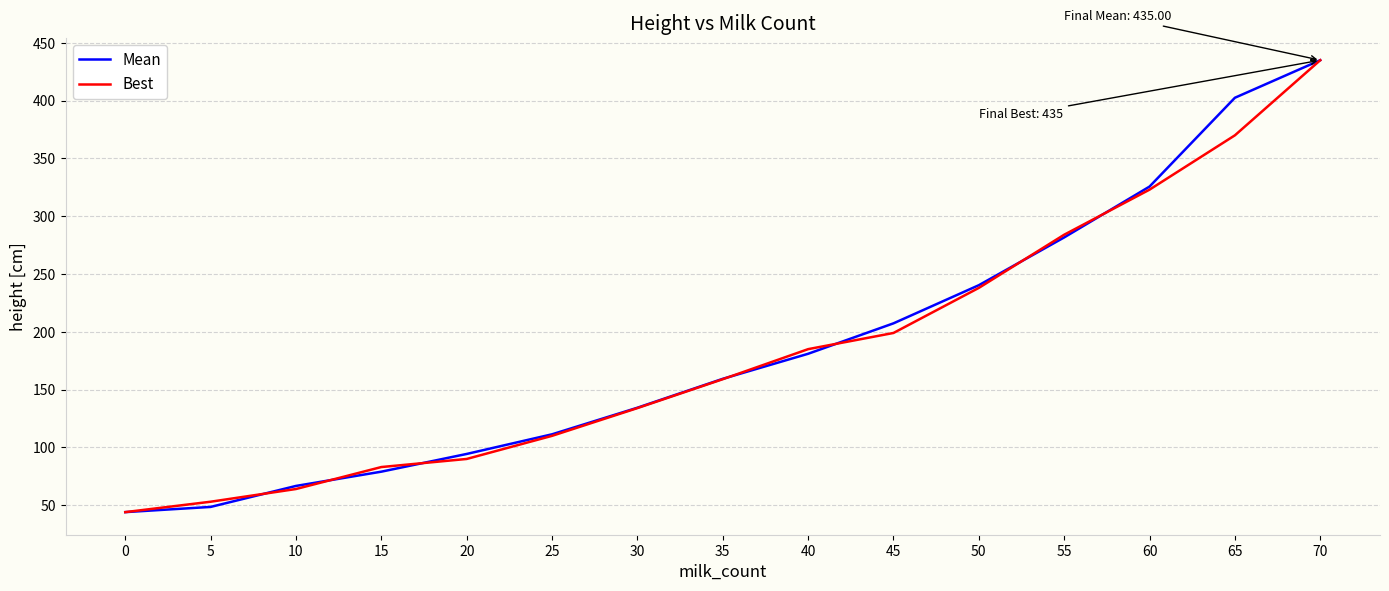

What is the average value of the Mean series?

187.4